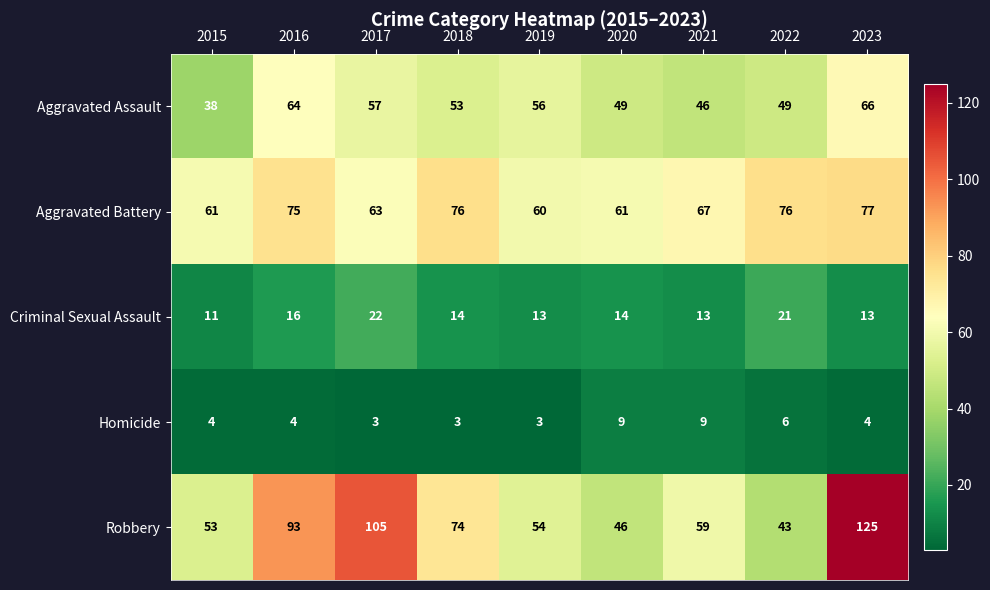

Which series changed the most between 2019 and 2020?

Robbery